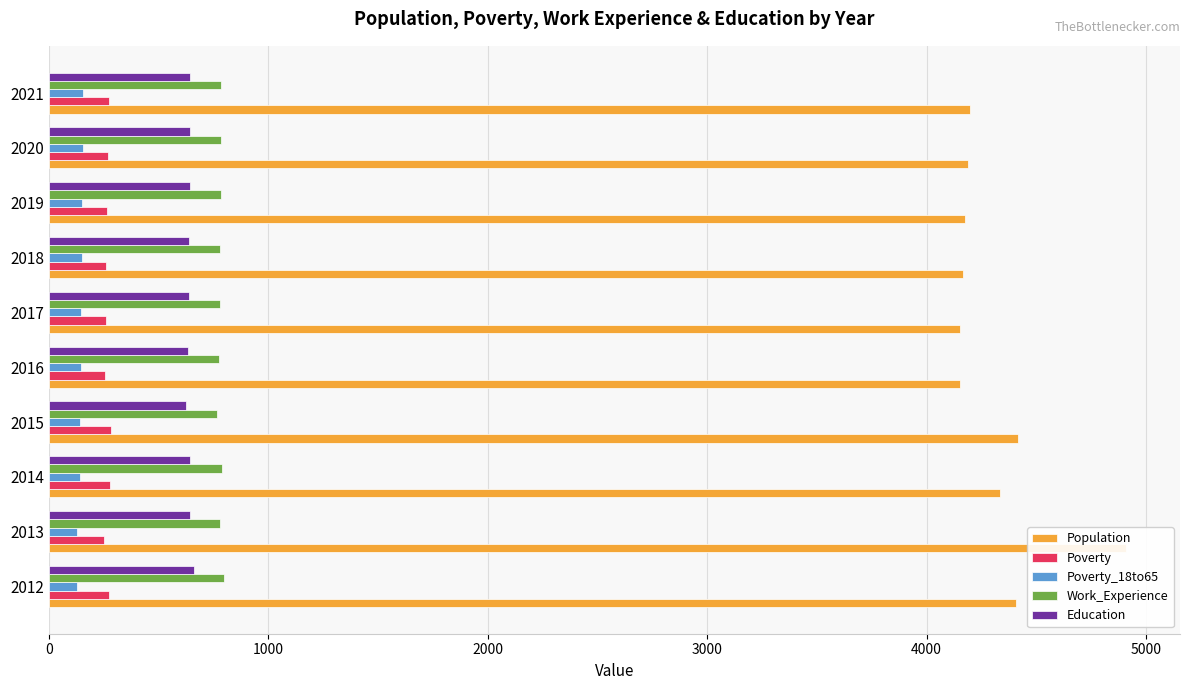

What is the highest value of the Work_Experience series?

798